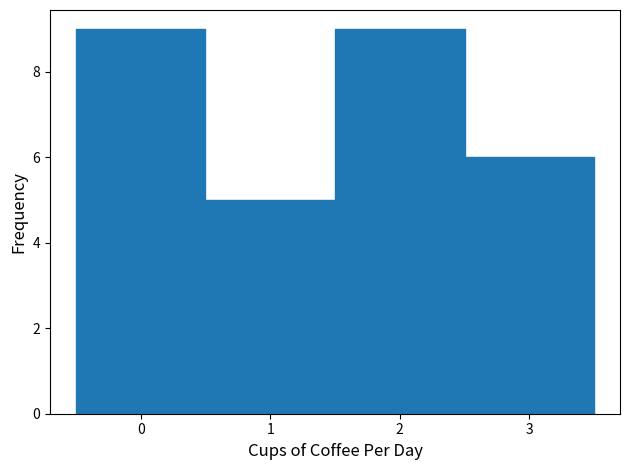

Reading left to right, list every bar in this chart as the range it spans on the x-axis followed by its height. The values are not printed on the chart, so give them approximately, as read against the axis.

-0.5 to 0.5: 9
0.5 to 1.5: 5
1.5 to 2.5: 9
2.5 to 3.5: 6